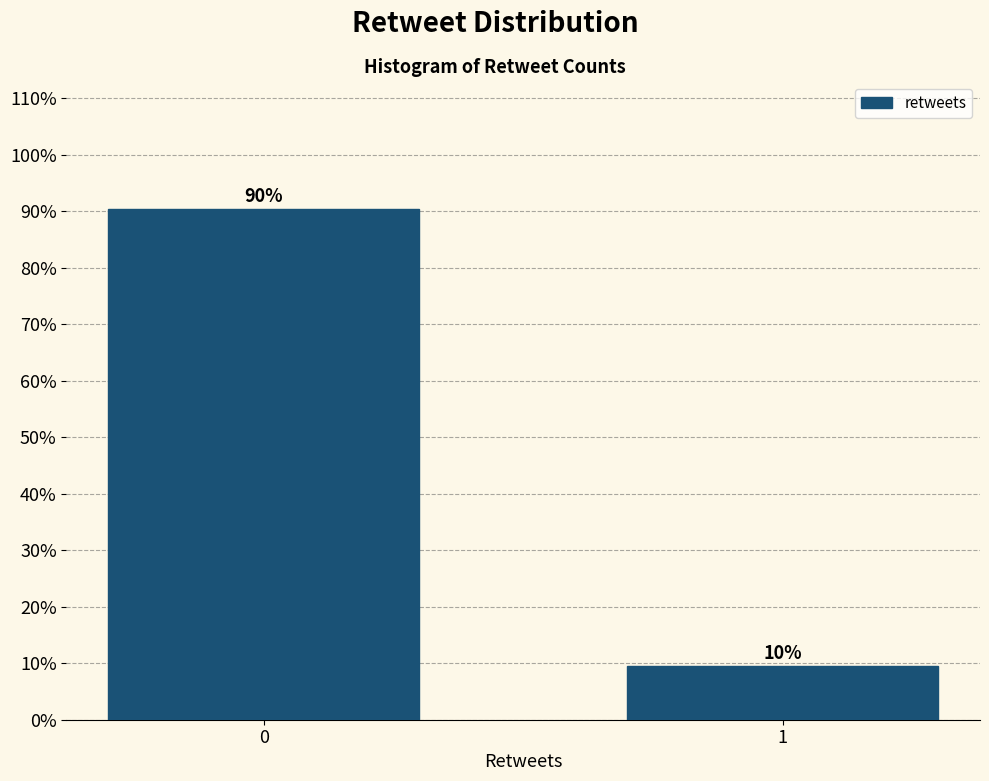

Are the bars horizontal?

No